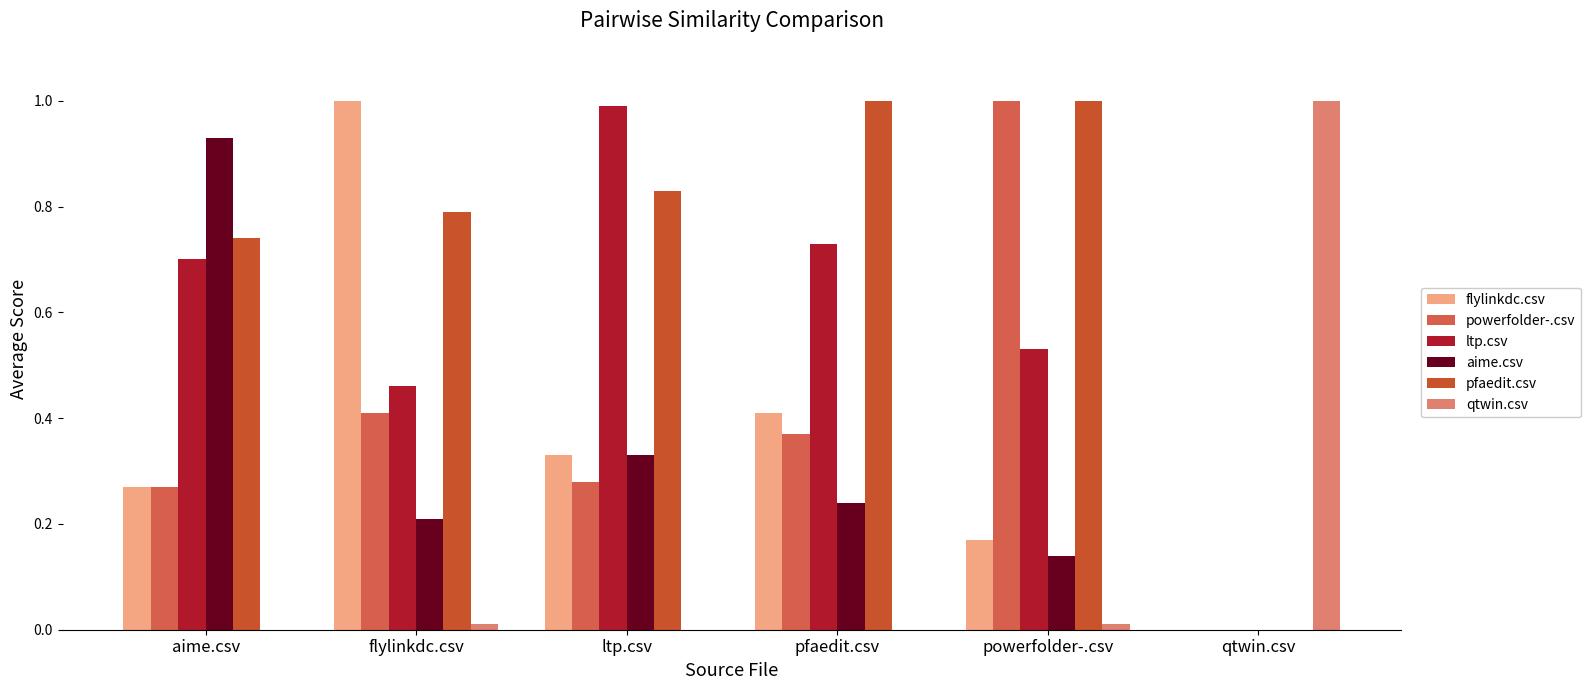

List the labels in order of aime.csv value, largest first.

aime.csv, ltp.csv, pfaedit.csv, flylinkdc.csv, powerfolder-.csv, qtwin.csv